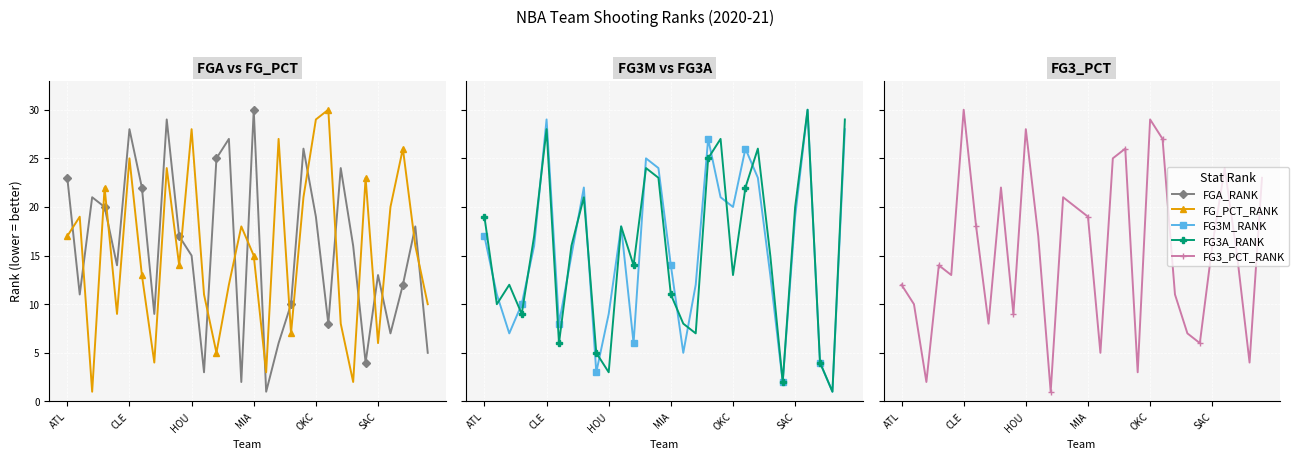

What is the minimum value for FGA_RANK?

1